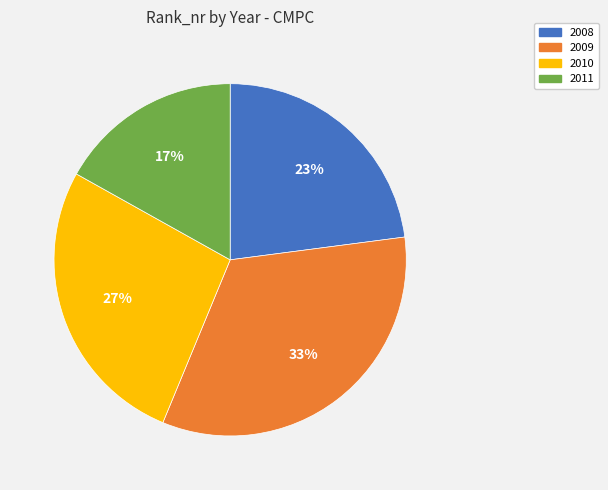

To the nearest percent, what is the average slice percentage?

25%